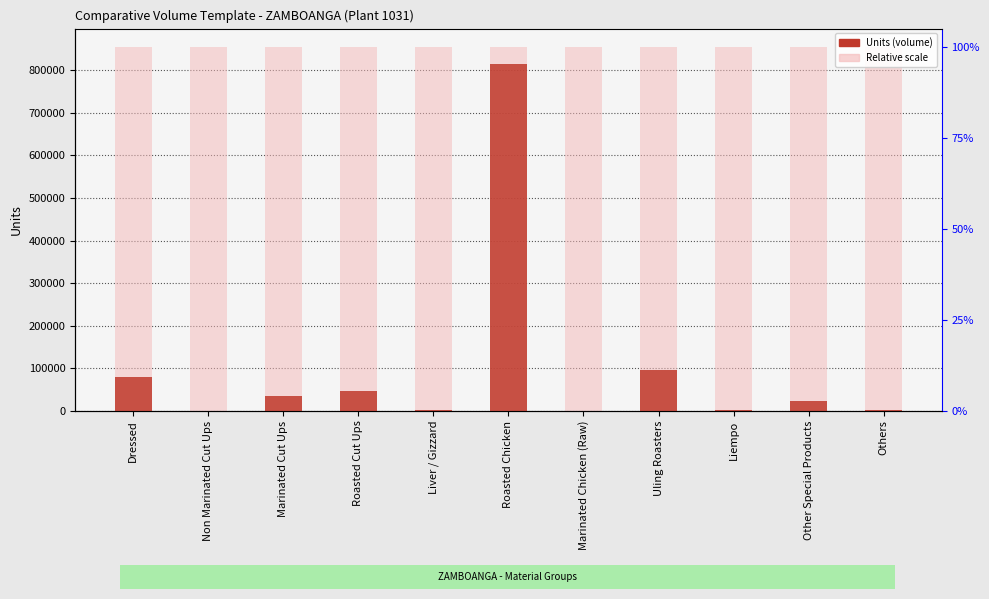

What is the minimum value shown in the chart?

300.0